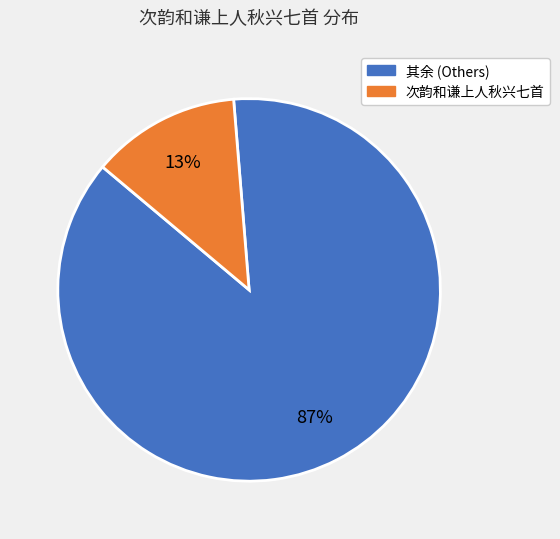

How many segments does this pie chart have?

2